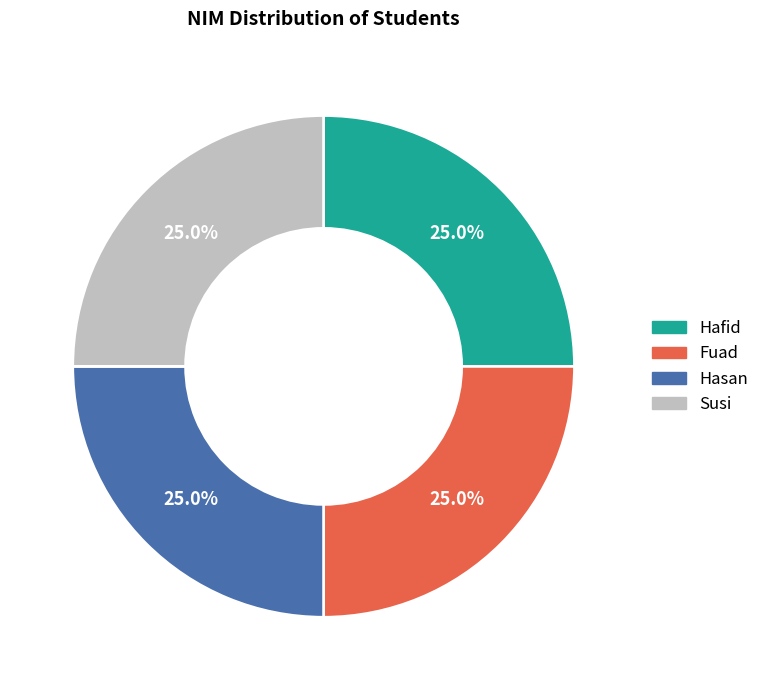

Does Hafid represent more than half of the total?

No